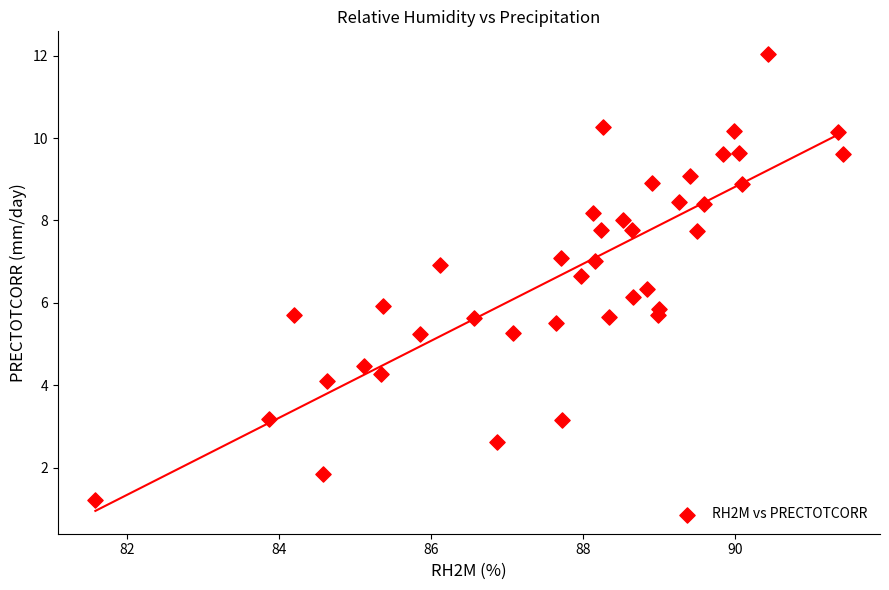

What is the range of Y values (max minus min)?

10.8